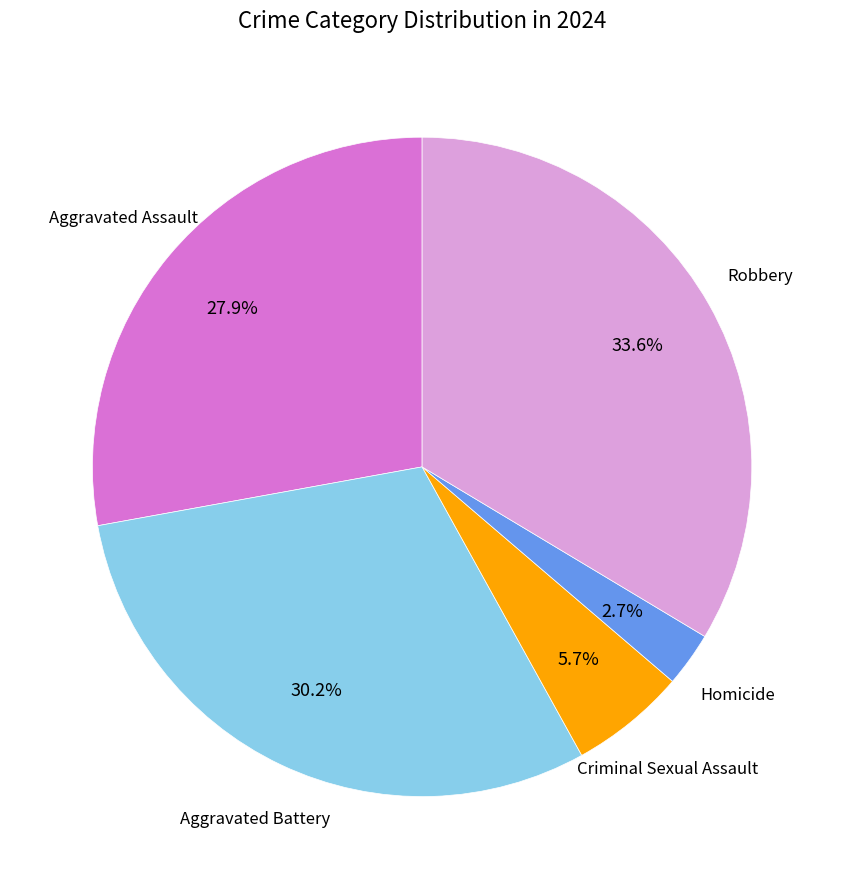

Do Robbery and Criminal Sexual Assault together represent more than half of the pie?

No